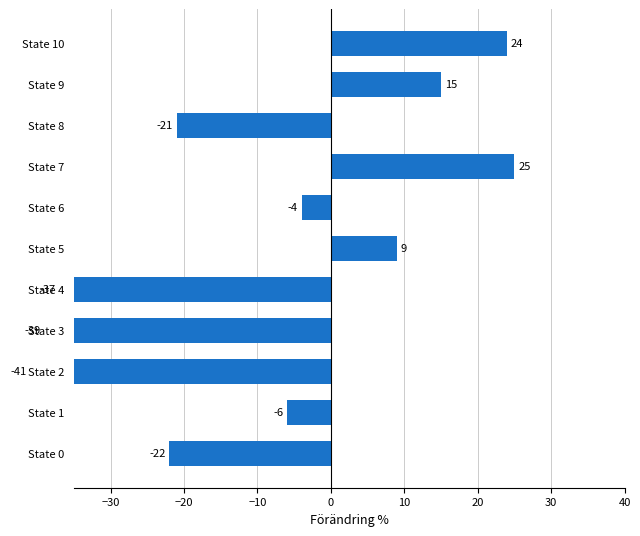

Reading left to right, what are all the values shown in this chart?

-22	-6	-41	-39	-37	9	-4	25	-21	15	24